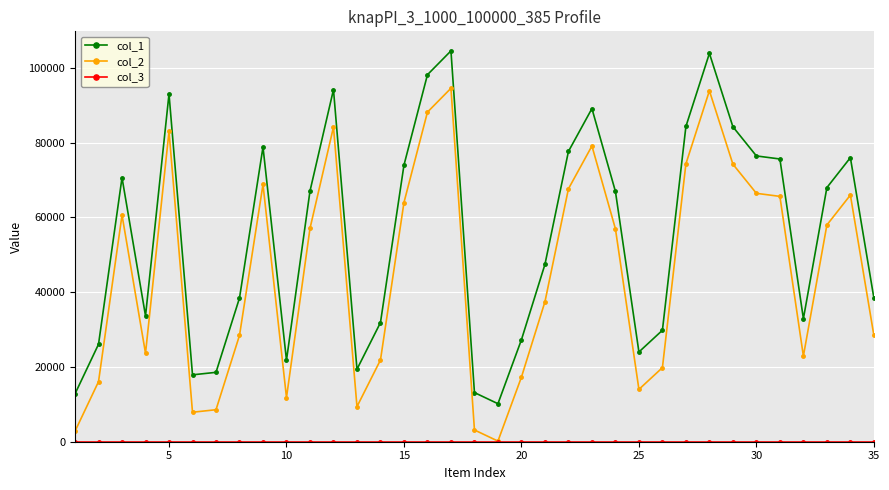

True or false: col_2 and col_1 intersect in this chart.

False